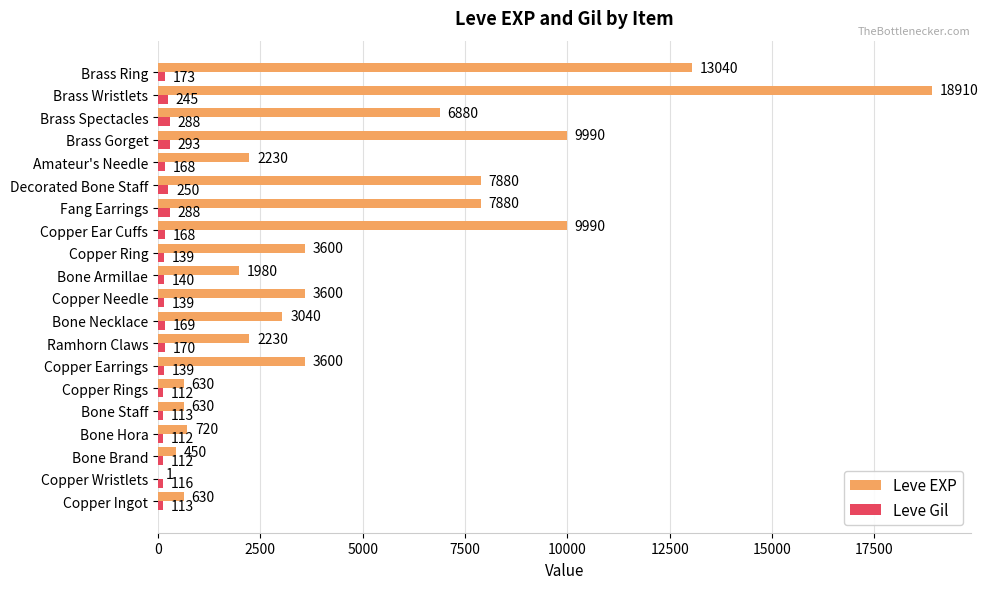

What value does the Leve Gil series have at Brass Spectacles, to the nearest 10?

290